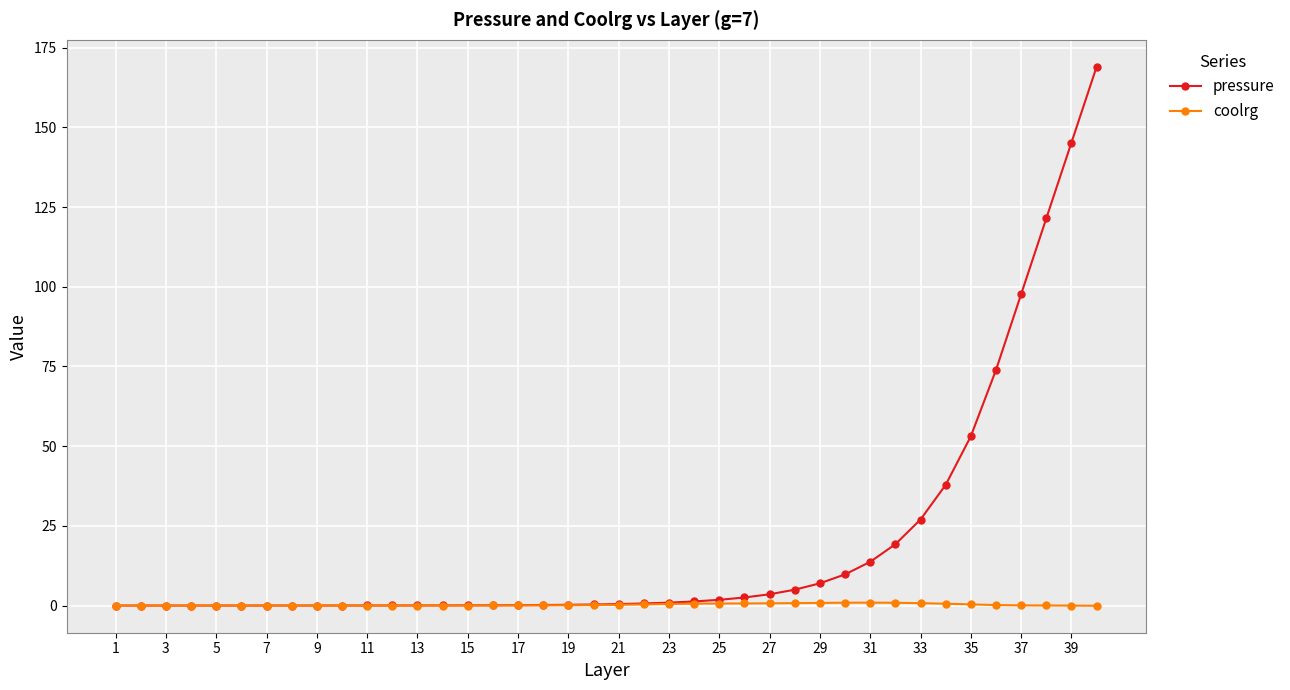

How many data points does each series have?

40